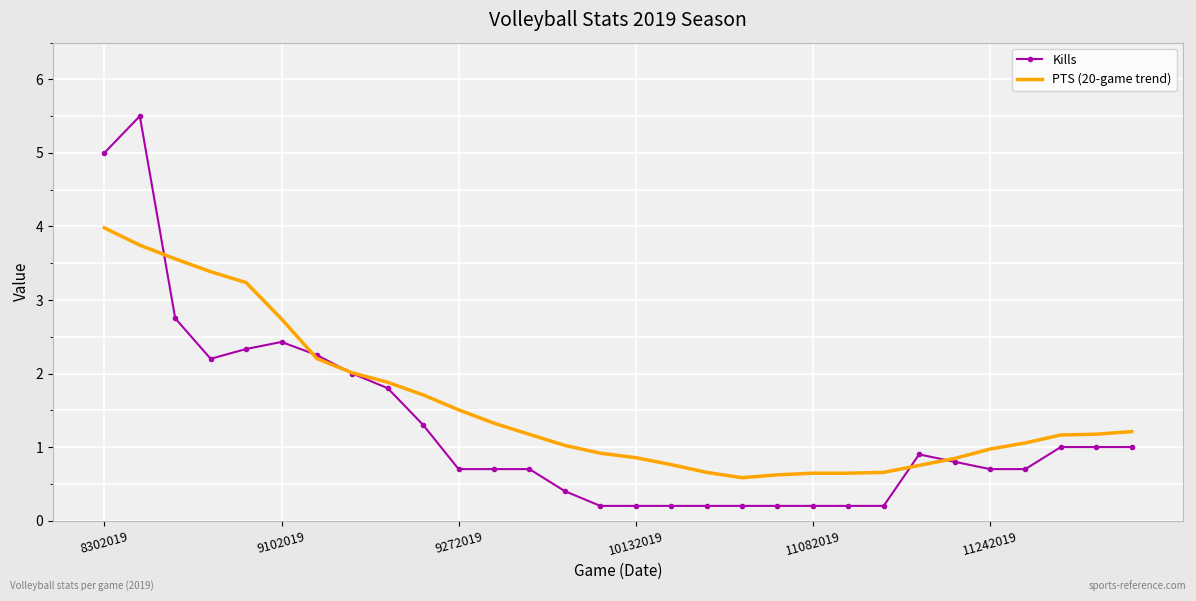

What is the highest value of the PTS (20-game trend) series?

4.0